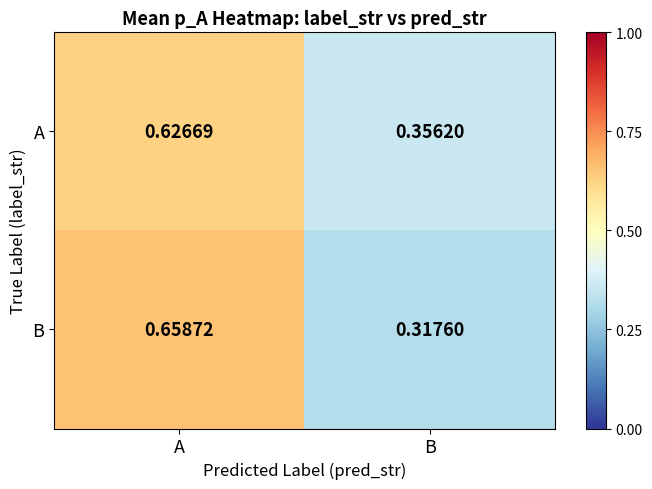

Which series has the widest spread of values?

B